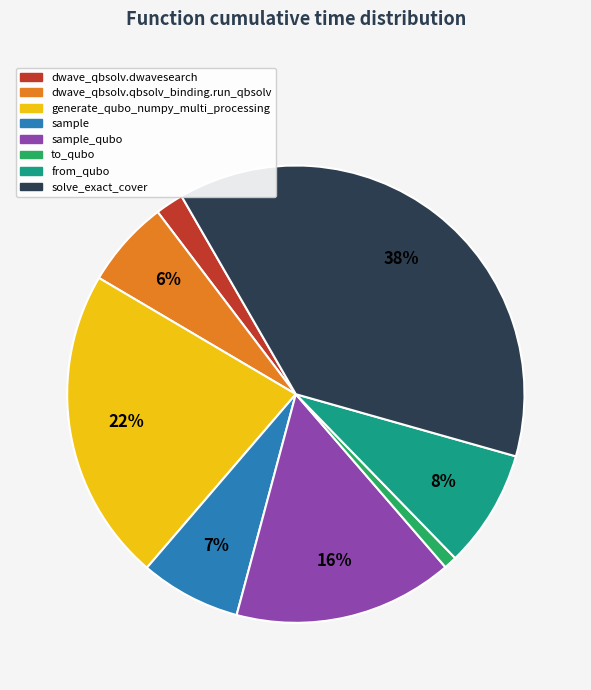

Is it true that dwave_qbsolv.qbsolv_binding.run_qbsolv is 6% of the pie?

True